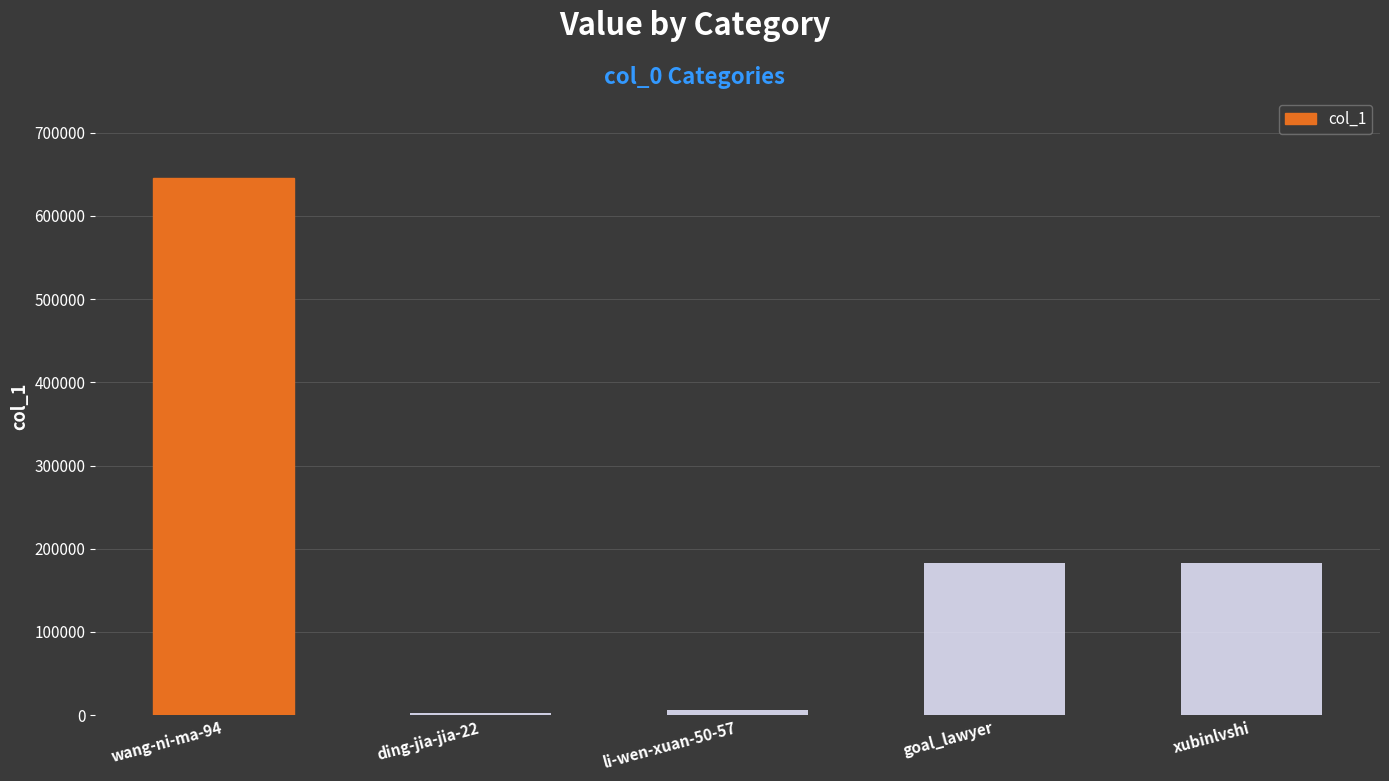

What is the difference between the maximum and second lowest values?

639764